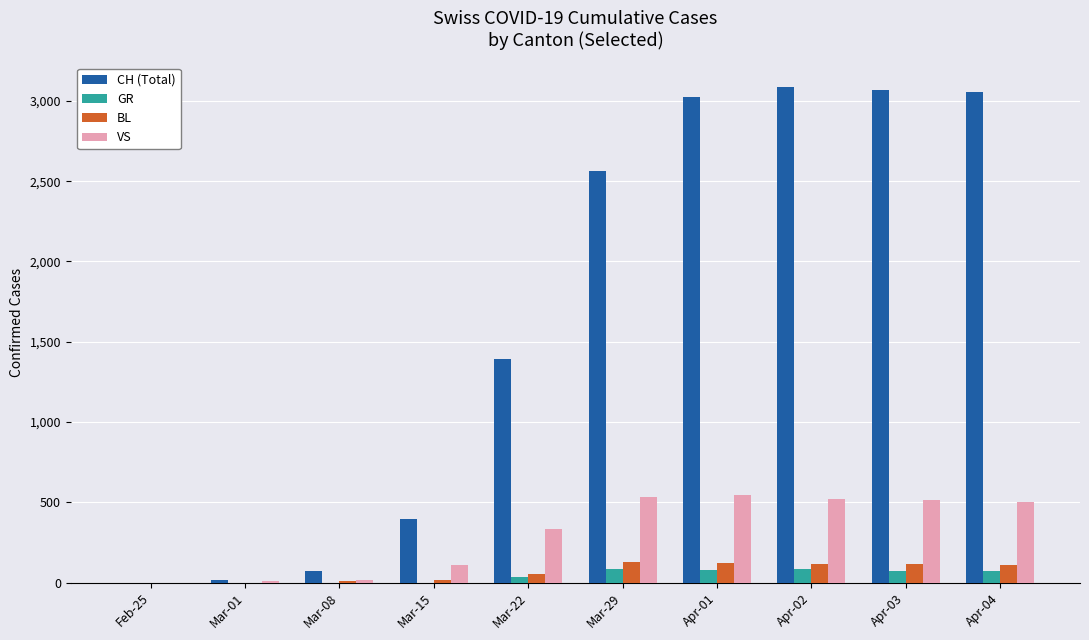

Between Feb-25 and Mar-29, which series saw the biggest shift?

CH (Total)